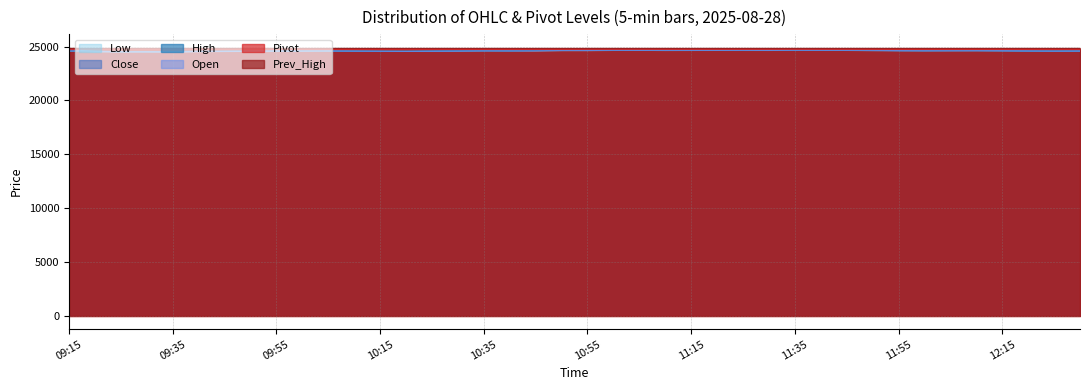

The Open series shows 24654.7 at 11:45. True or false?

True